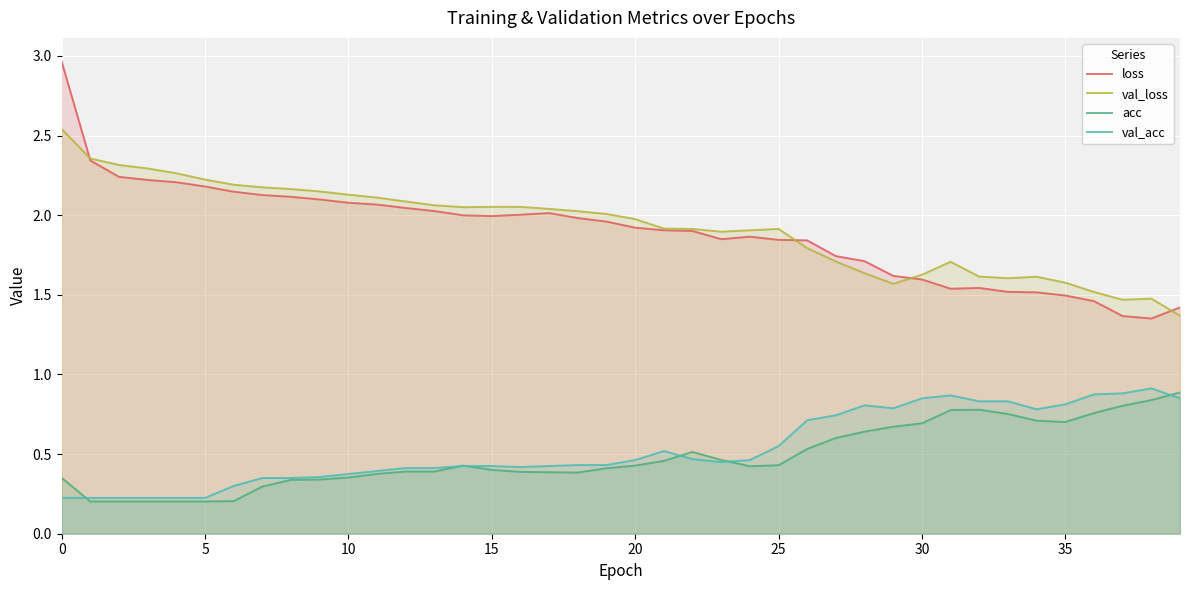

At 39, list the series in order from smallest to largest.

val_acc, acc, val_loss, loss